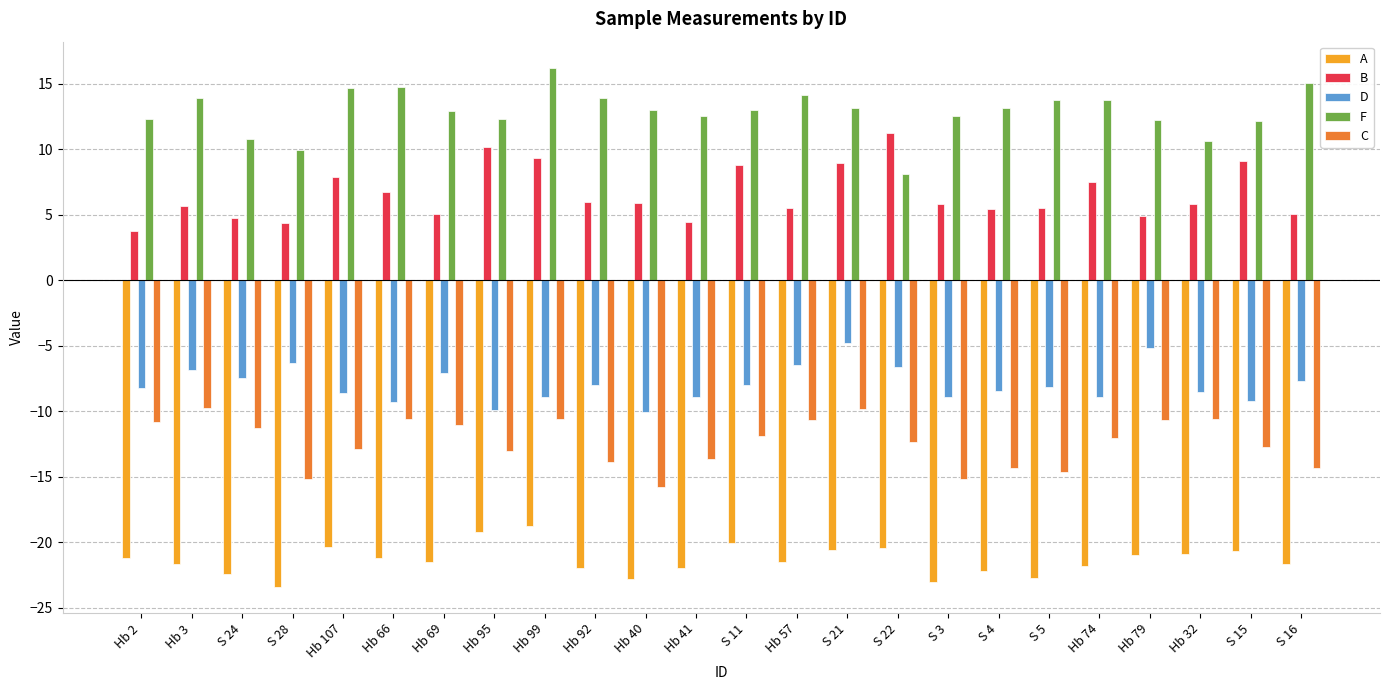

What is the smallest value displayed?

-23.4